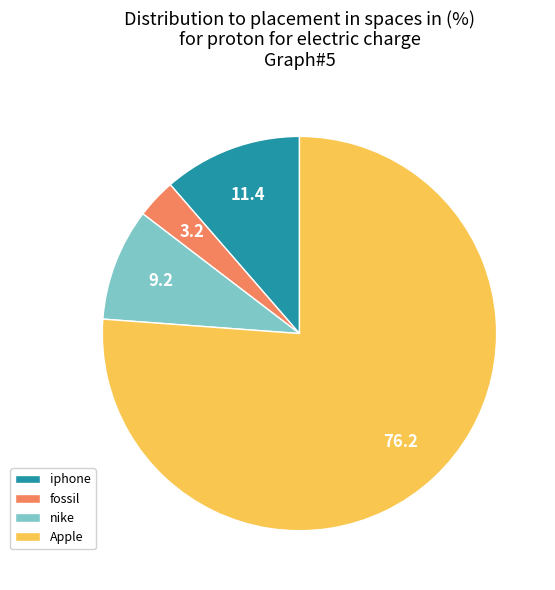

Is fossil the majority of the pie?

No